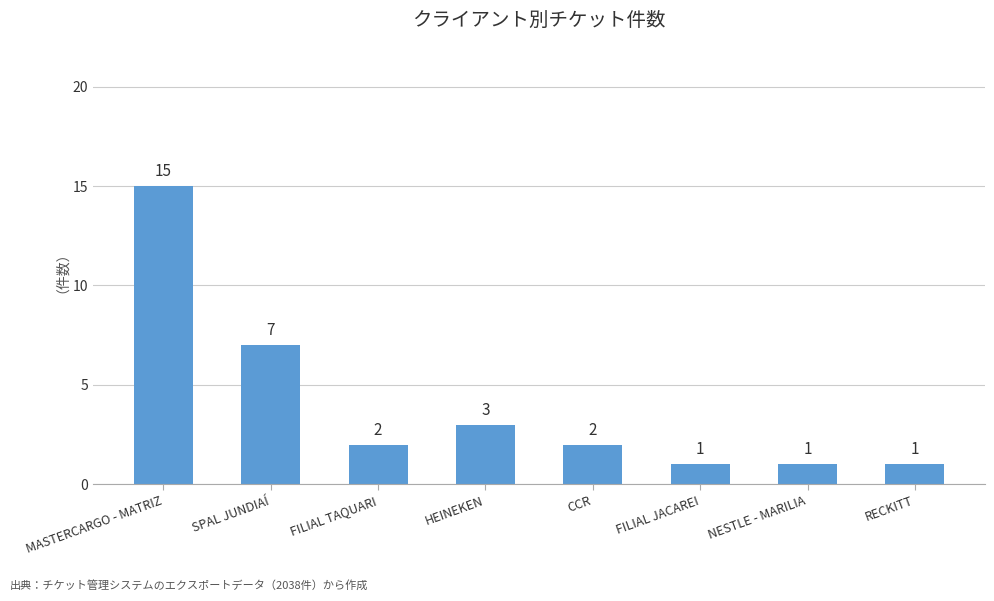

What is the smallest value displayed?

1